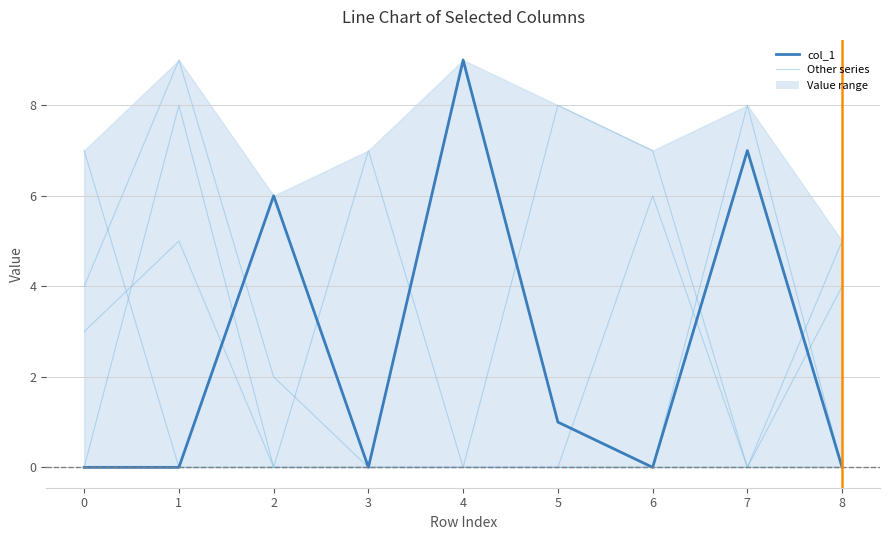

True or false: col_3 and col_5 intersect in this chart.

True